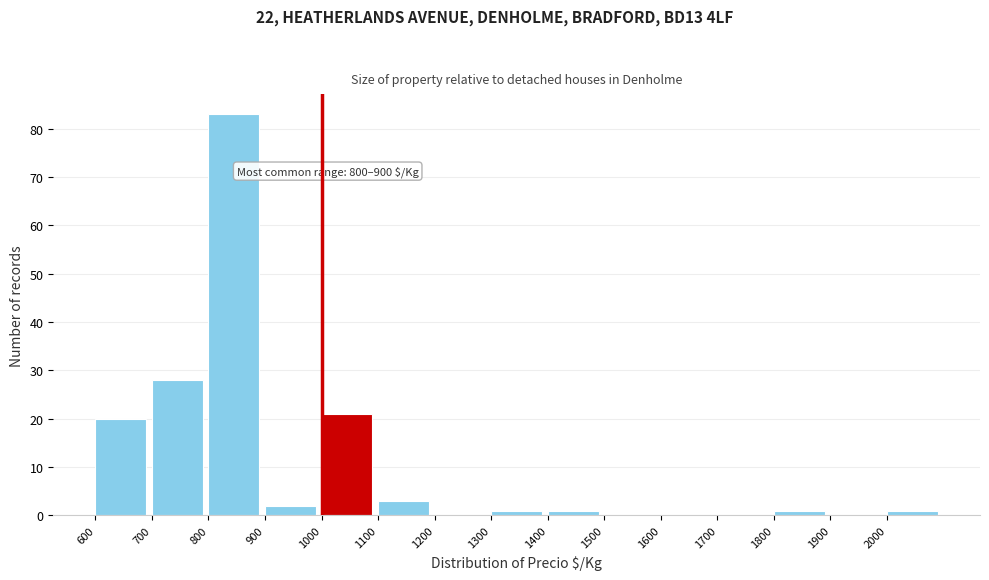

Which range on the x-axis has the tallest bar?

800 to 900